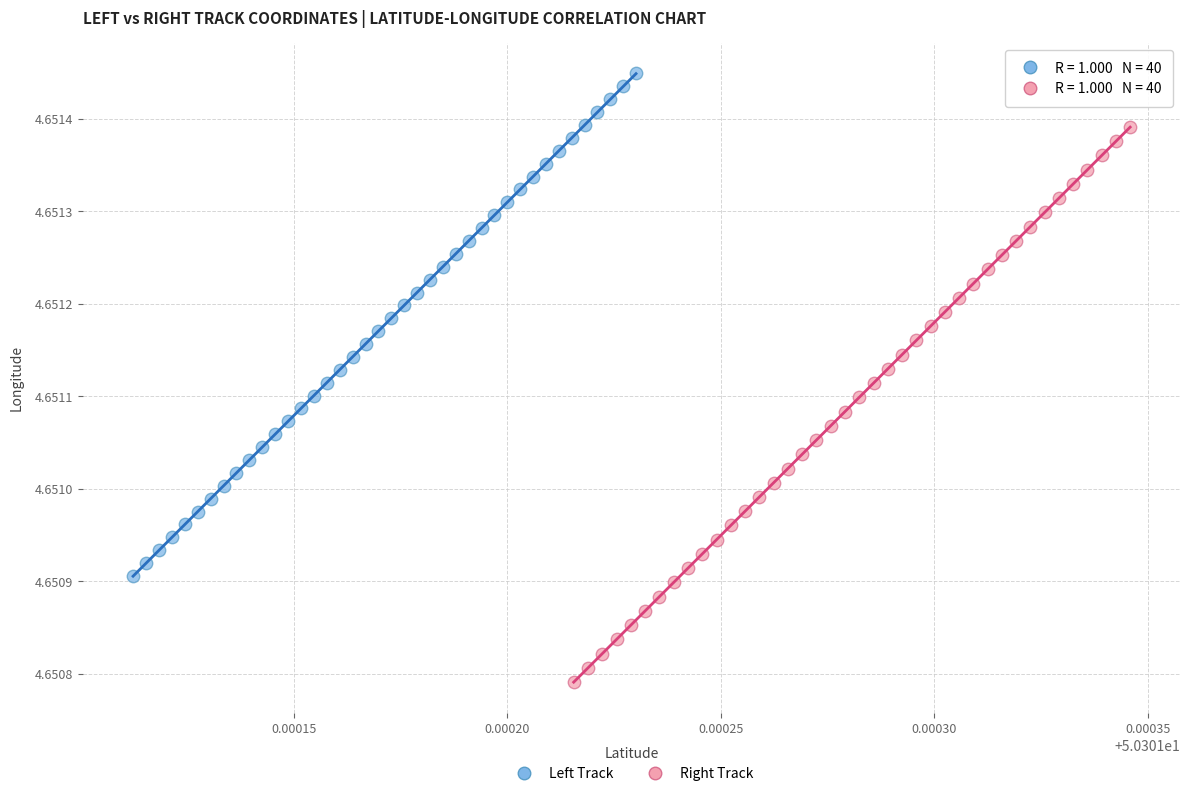

Which series reaches the maximum Y coordinate?

Left Track